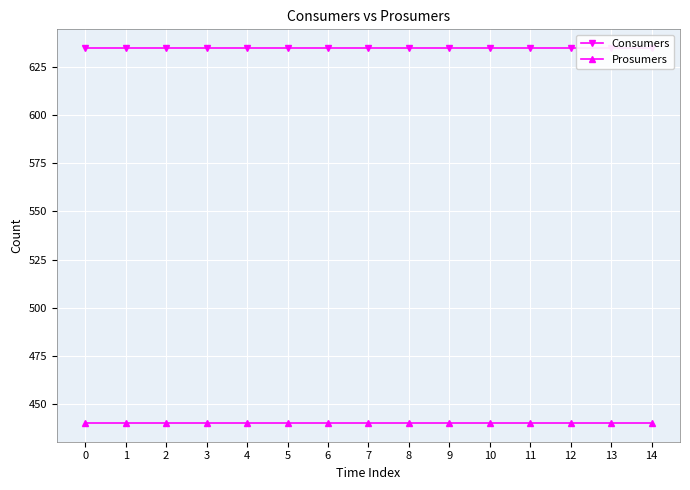

Which series changed the most between 10 and 13?

Consumers